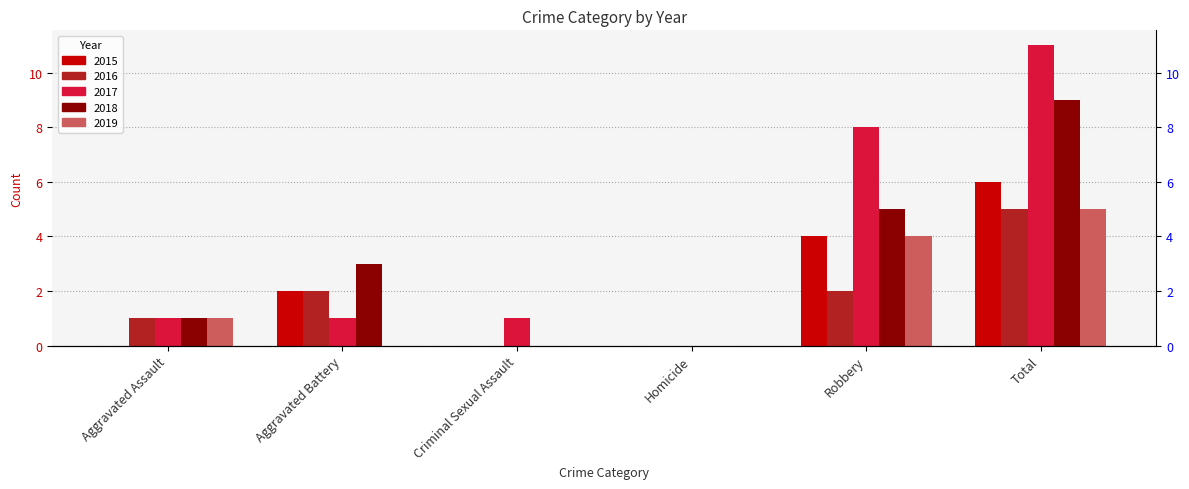

What is the sum of the 2015 values at Total and Homicide?

6